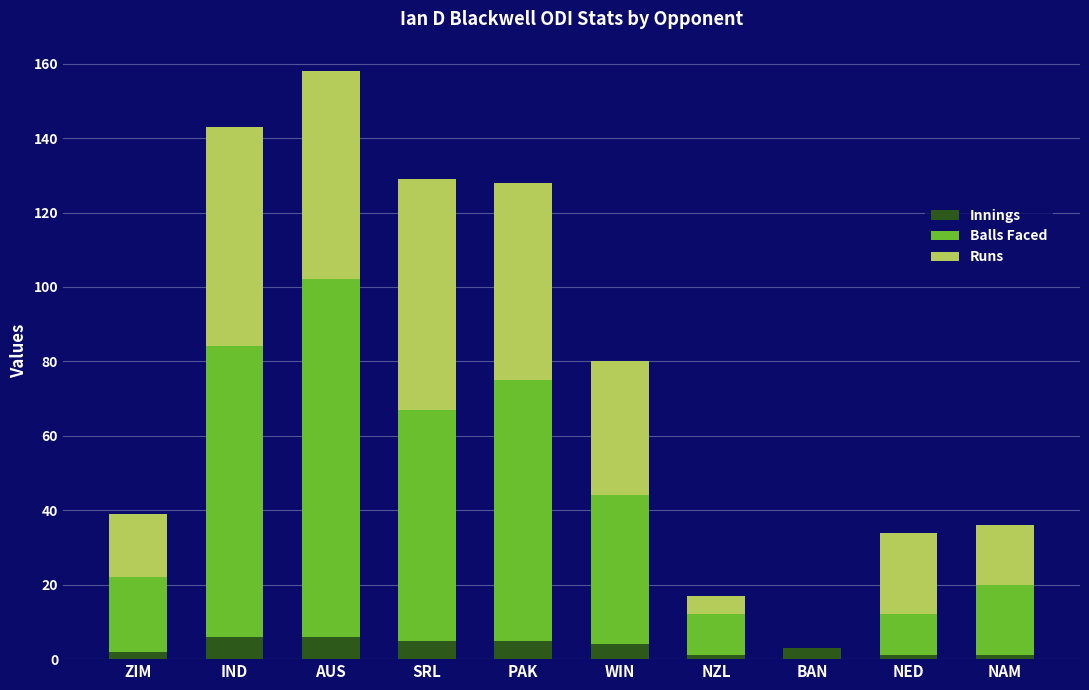

What is the highest value of the Innings series?

6